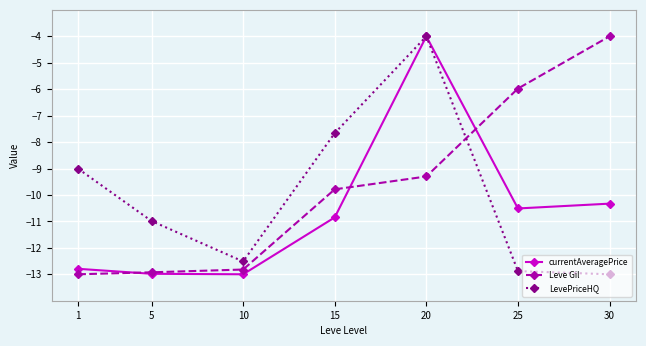

What is the difference between the highest and lowest values at 1?

4.0